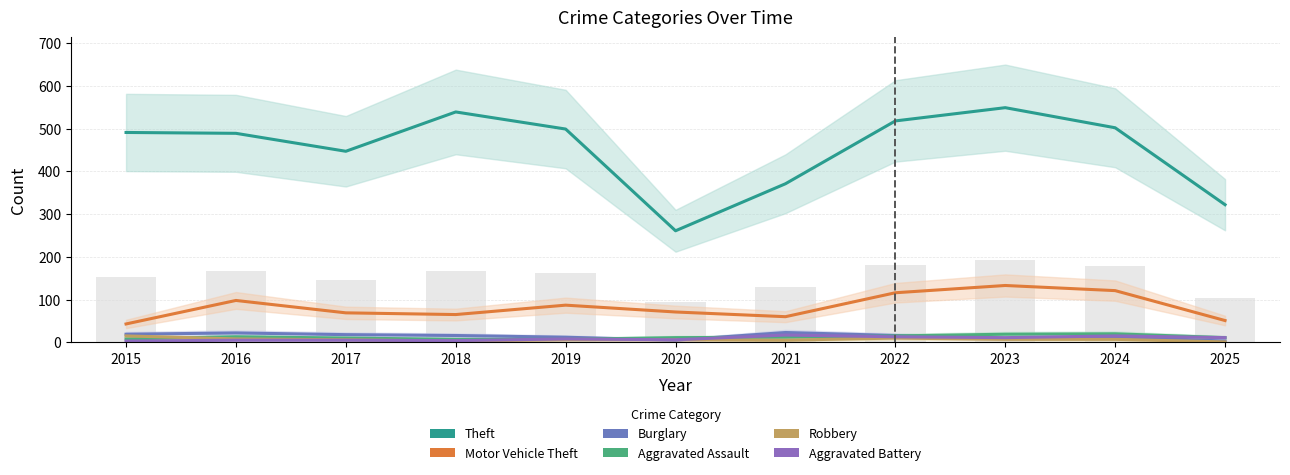

At how many categories does at least one series exceed 453?

7